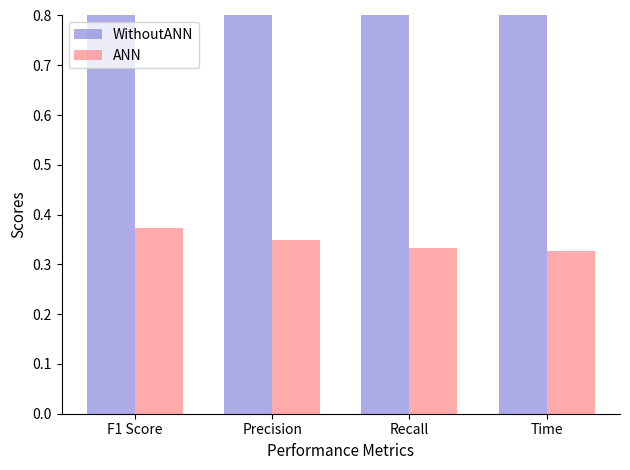

List the series in order of their overall mean, lowest first.

ANN, WithoutANN